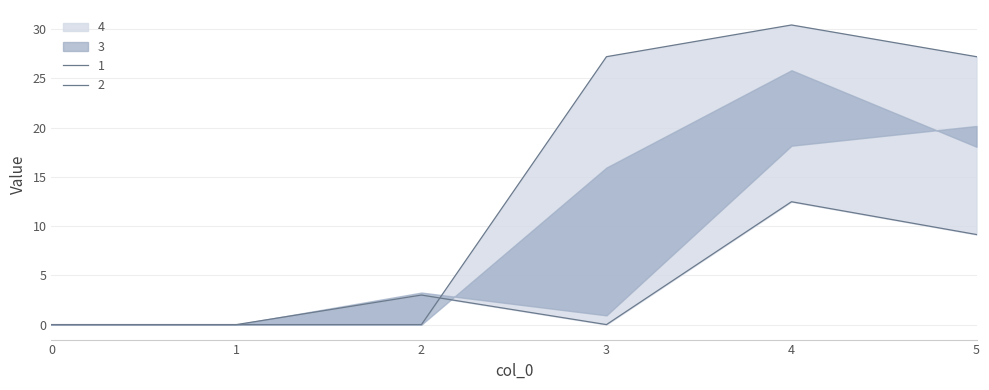

Which has a higher value, 3 or 5?

5